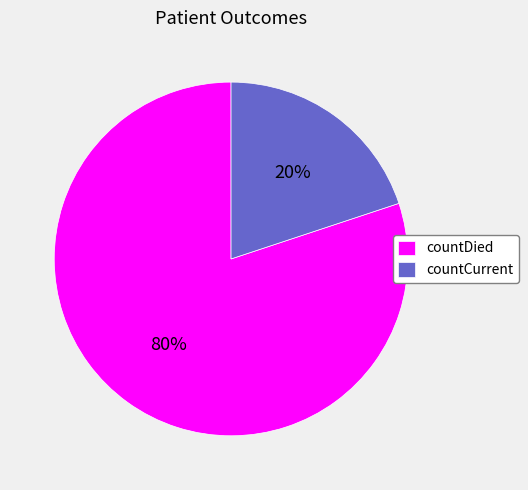

Do countCurrent and countDied together represent more than half of the pie?

Yes